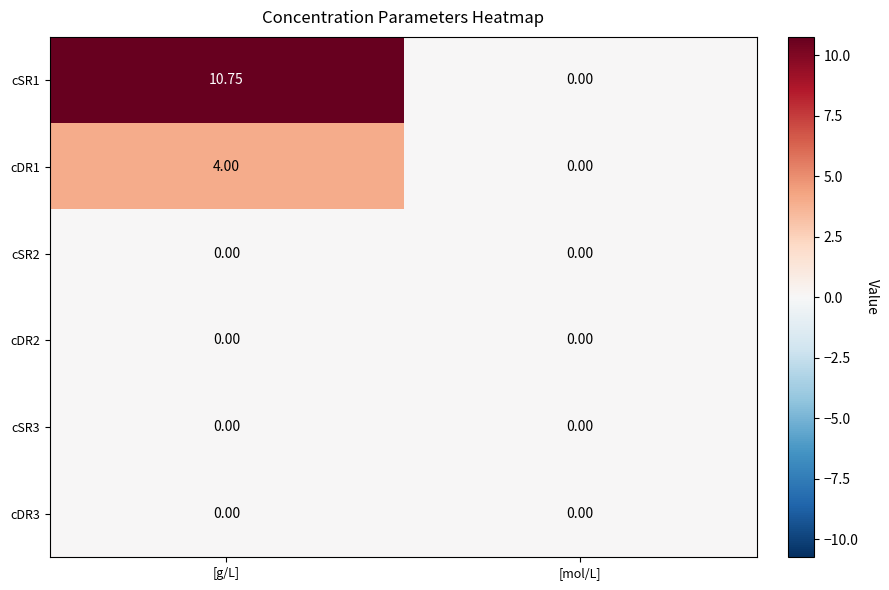

Count the number of categories in the chart.

2